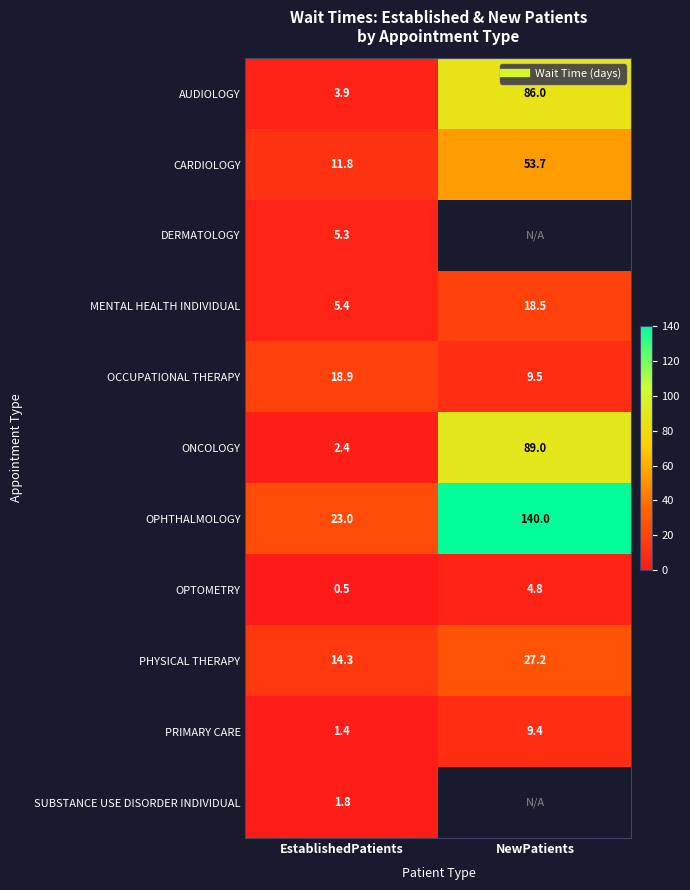

The value of CARDIOLOGY at NewPatients is 53.7. True or false?

True